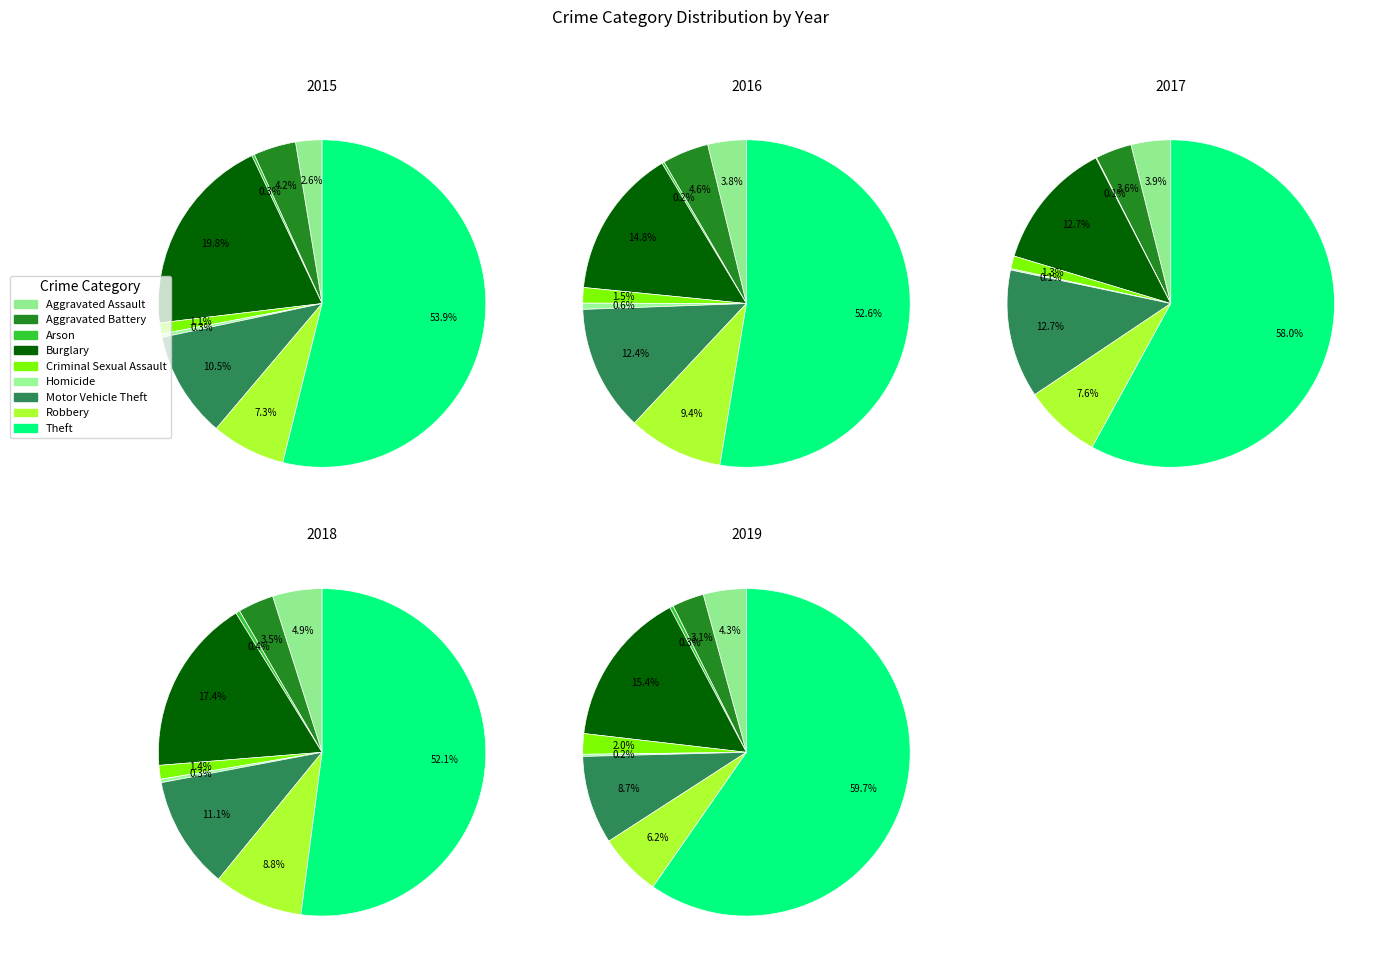

What percentage is the Aggravated Assault slice, to the nearest percent?

3%